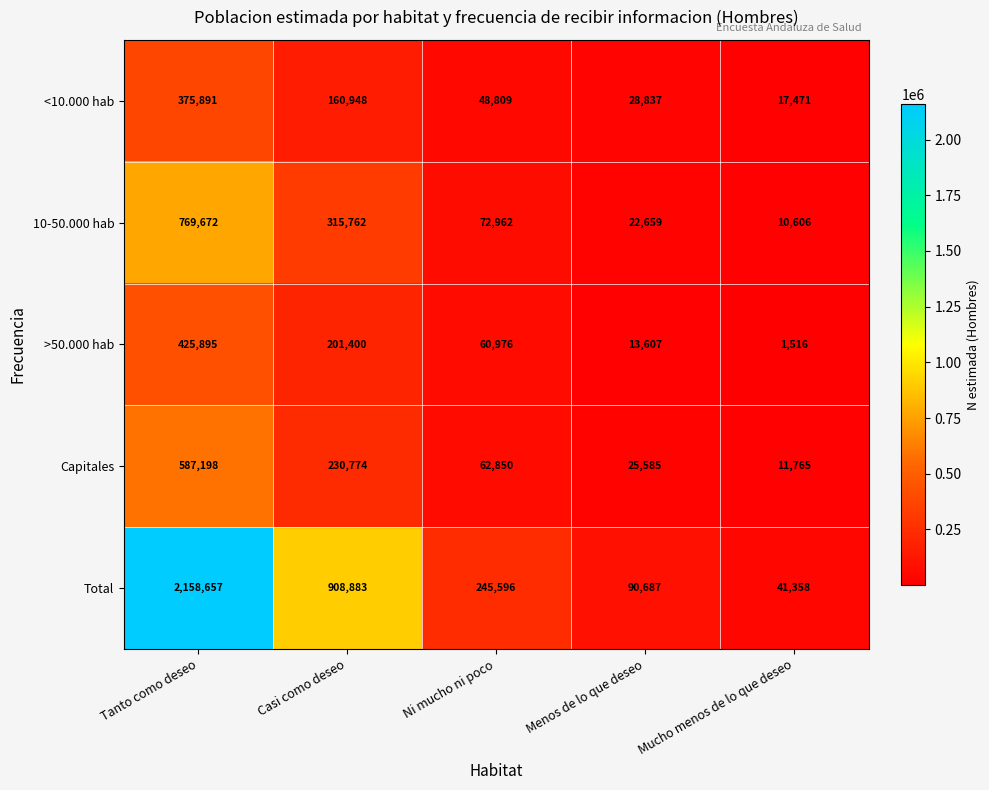

At how many categories does at least one series exceed 1526135?

1